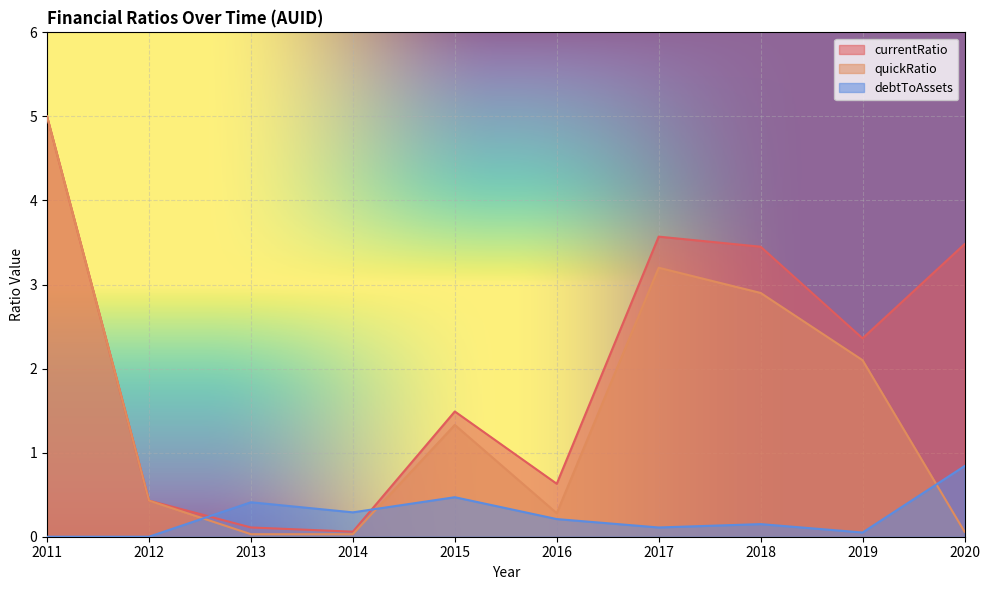

Rank the series by their maximum value, from highest to lowest.

currentRatio, quickRatio, debtToAssets